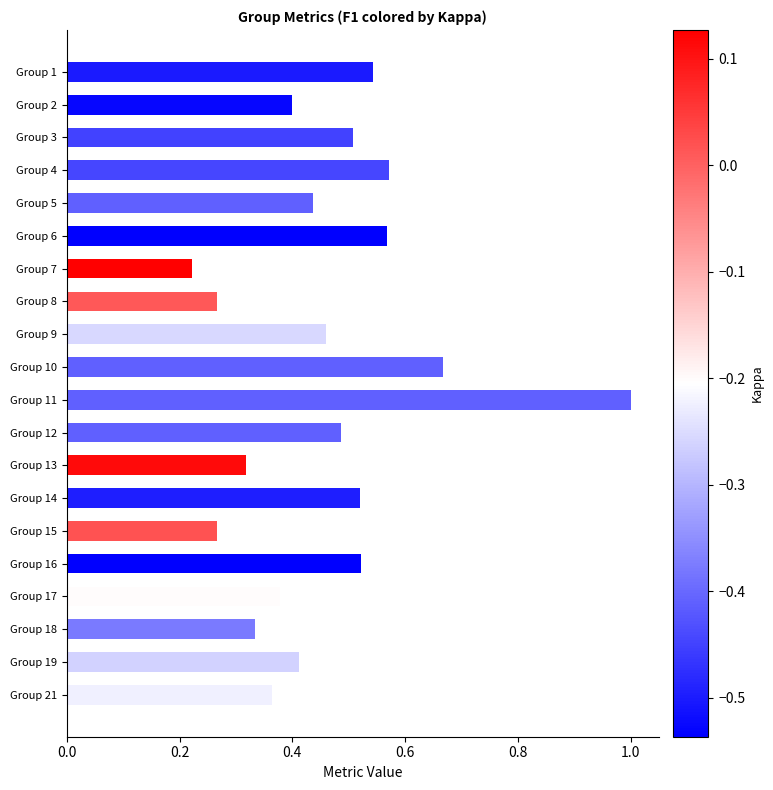

What is the sum of all values?

9.2